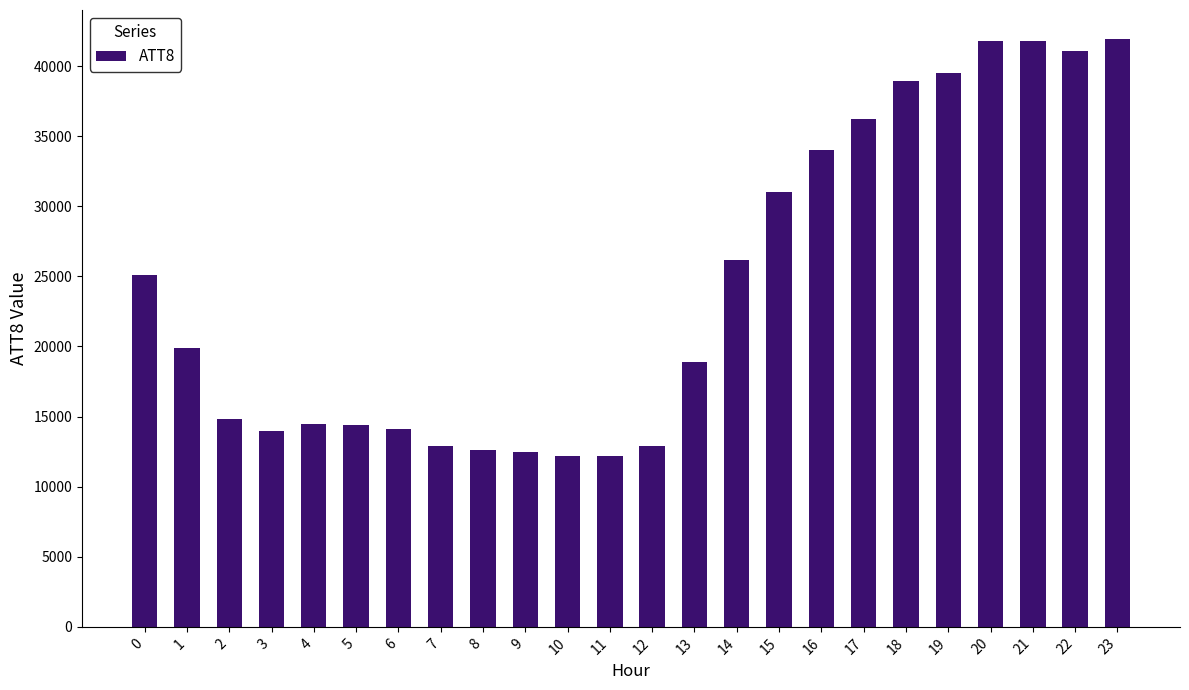

What is the greatest value displayed?

41900